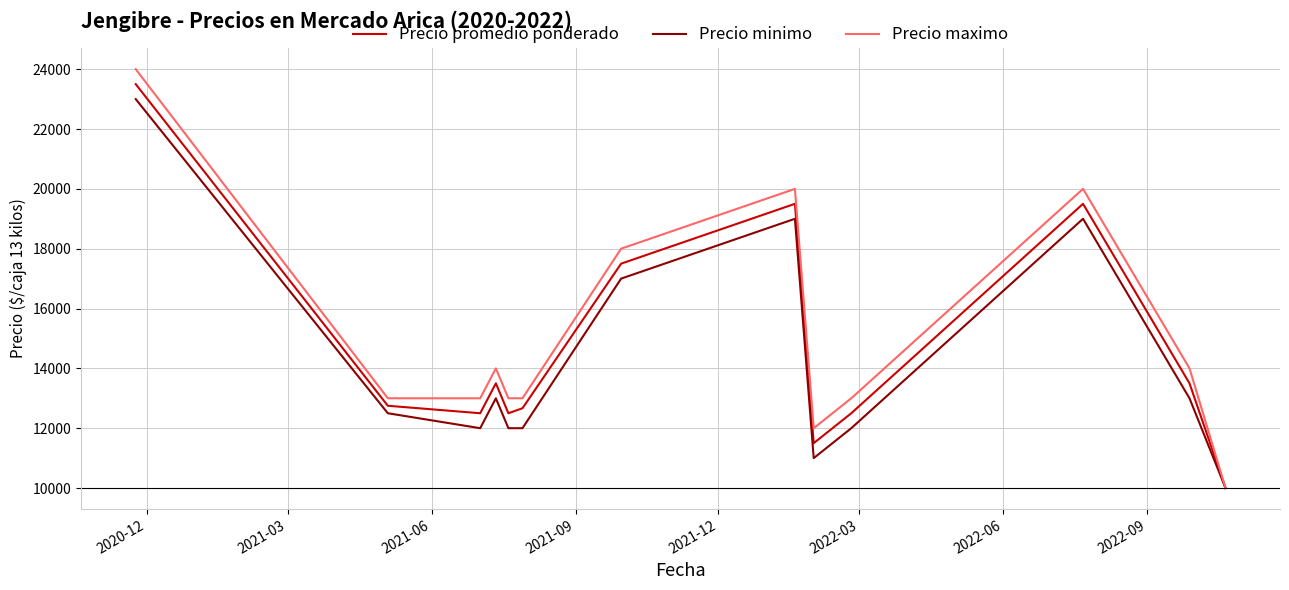

What is the greatest value displayed?

24000